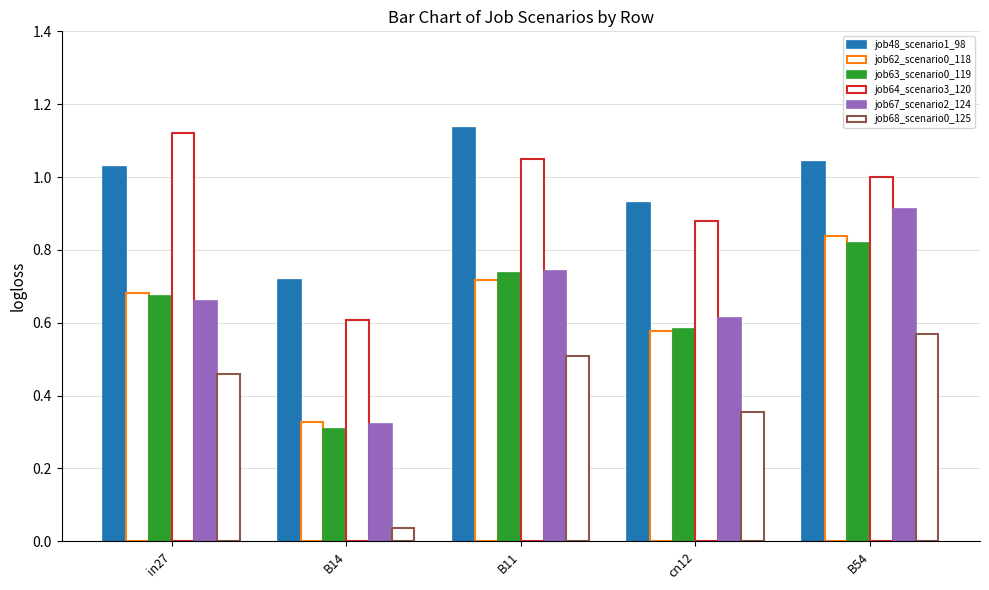

The value of job48_scenario1_98 at in27 is 0.6. True or false?

False